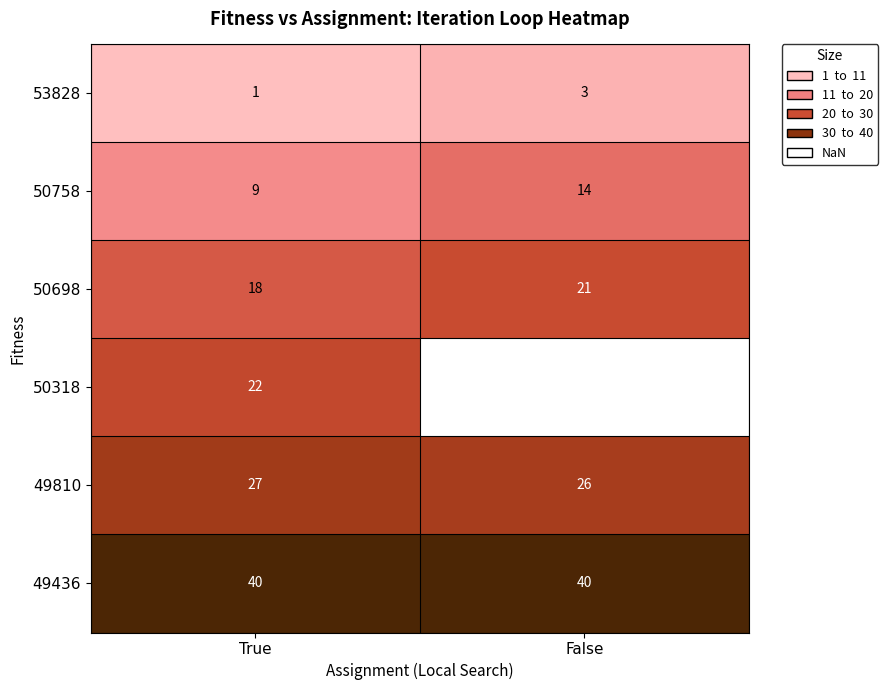

What is the sum of the 53828 values at False and True?

4